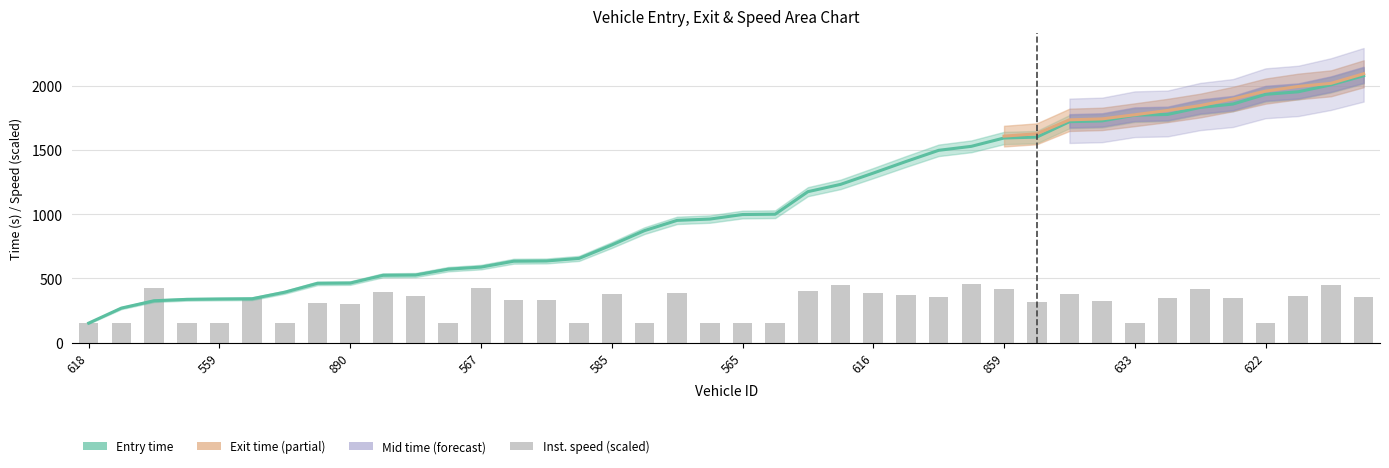

Does the chart contain any negative values?

No